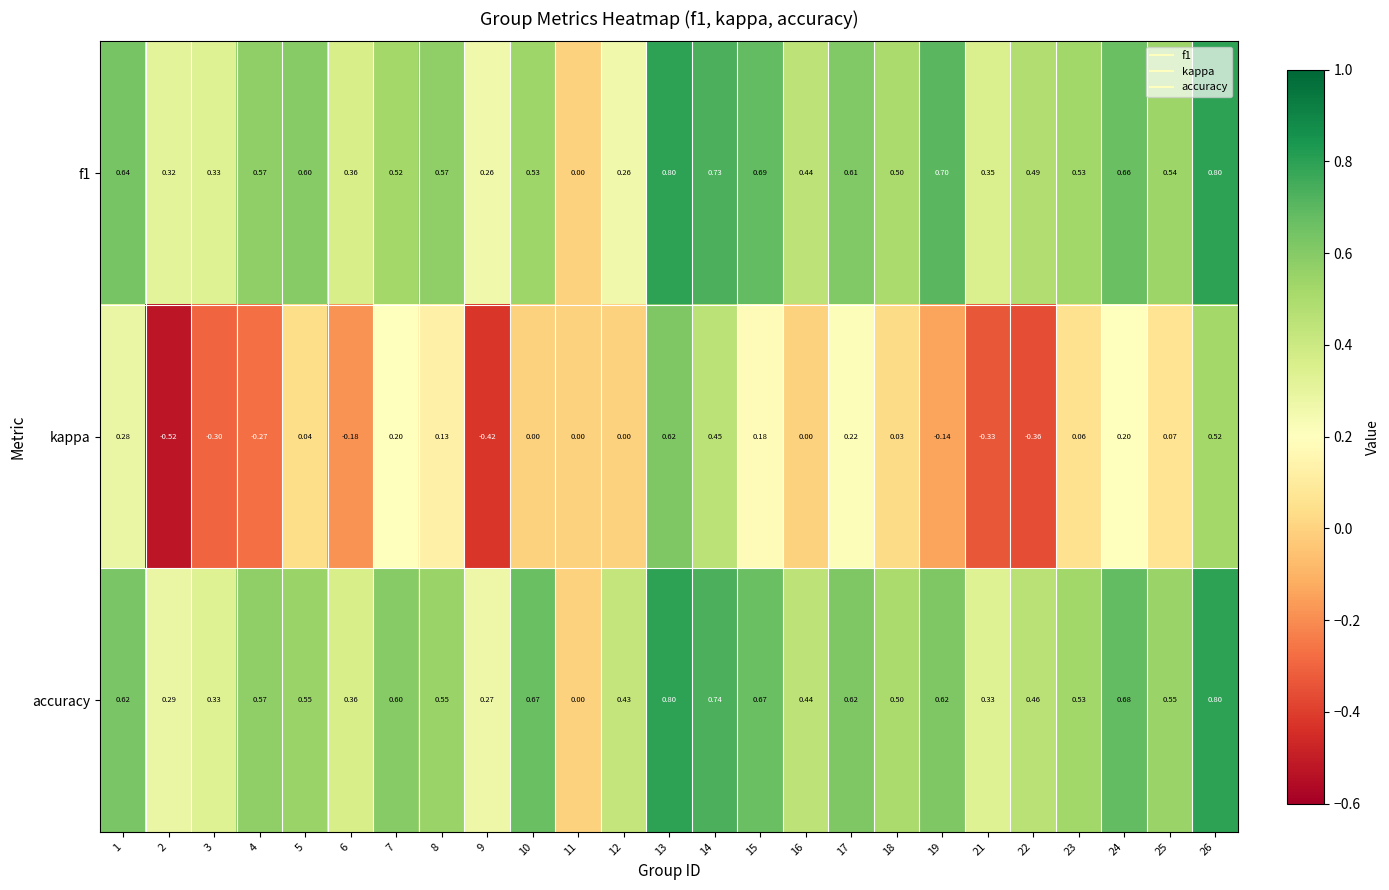

At which category is the sum across all series the highest?

13